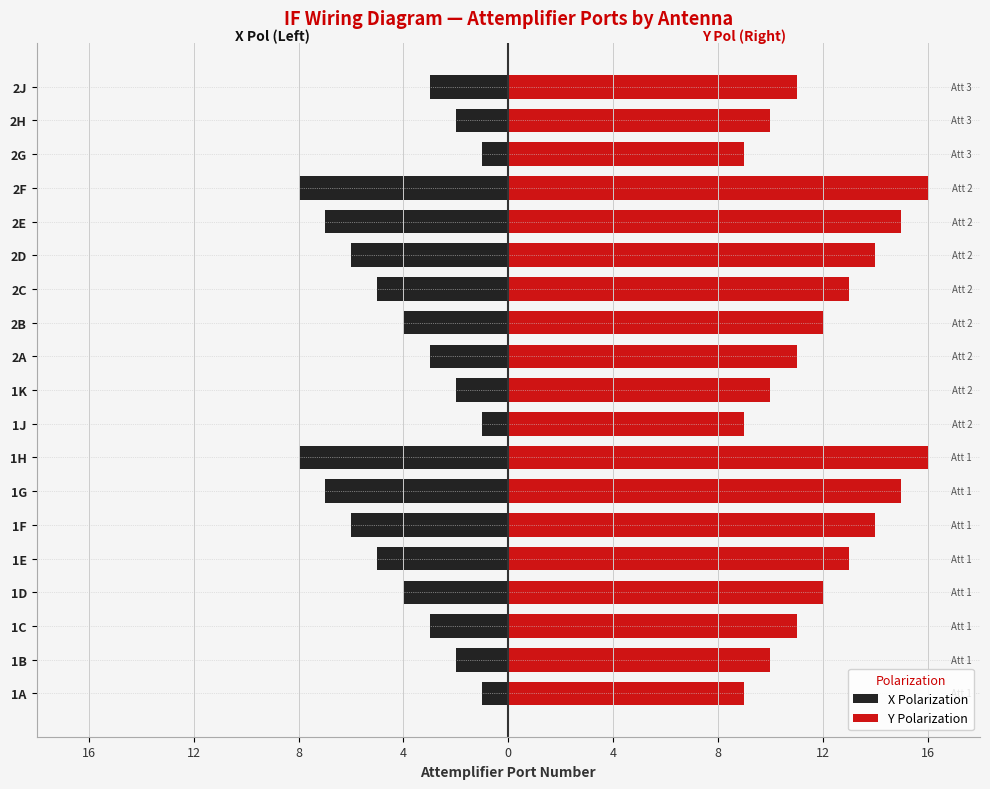

What is the label of the 3rd bar from the right?

2G